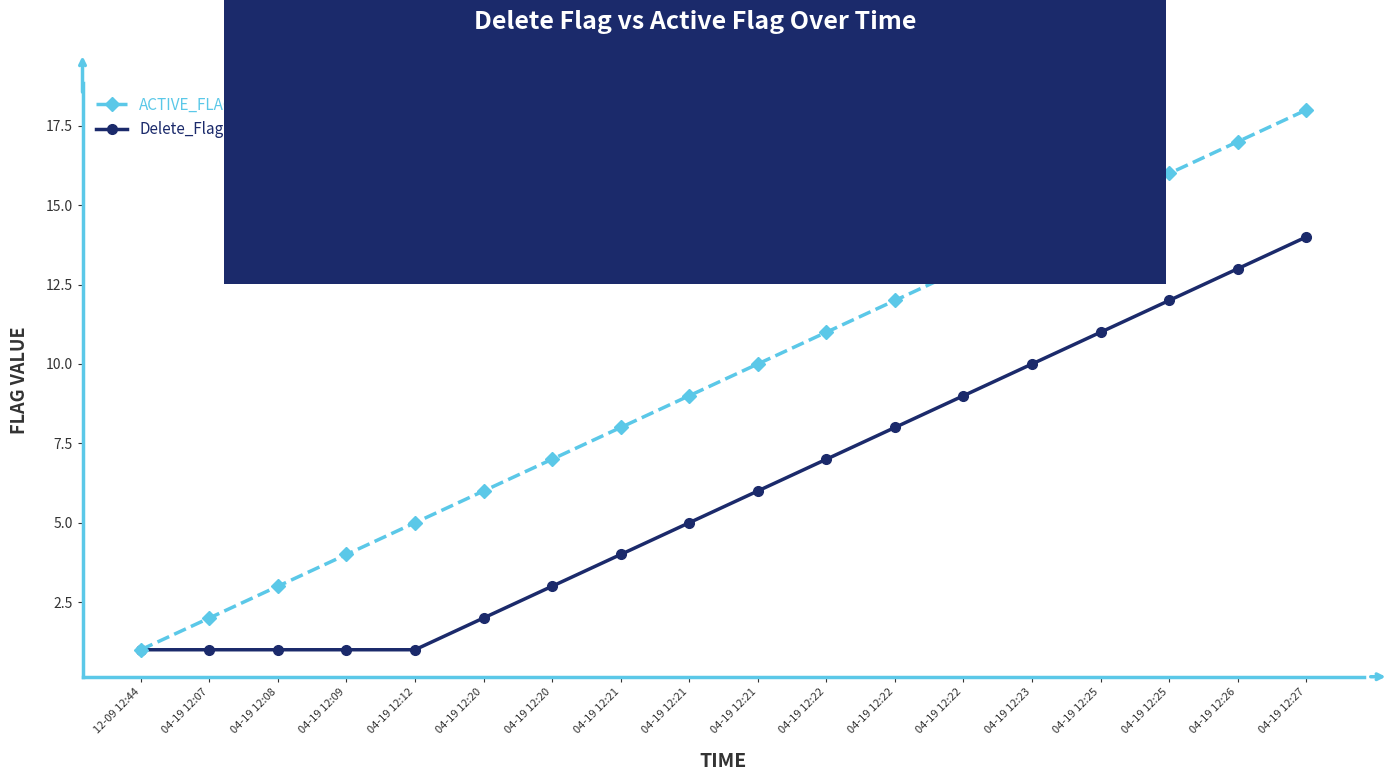

Rank the series by their average value, from lowest to highest.

Delete_Flag, ACTIVE_FLAG